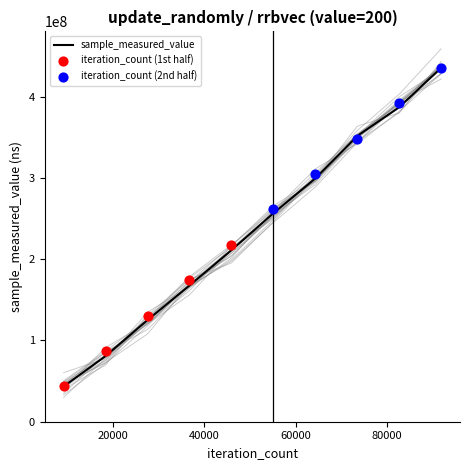

What are all the series names shown in the legend?

sample_measured_value, iteration_count